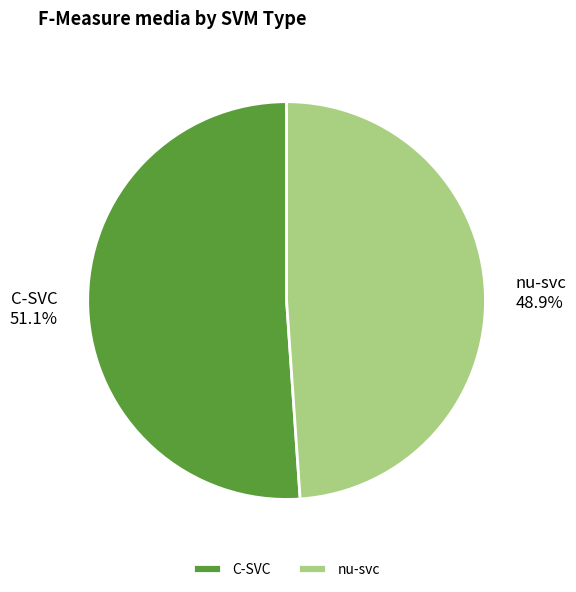

To the nearest percent, what is the average slice percentage?

50%